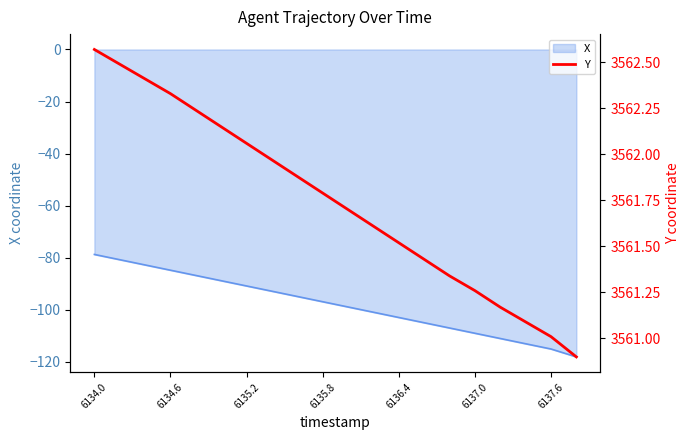

How many data points are above 3561?

19